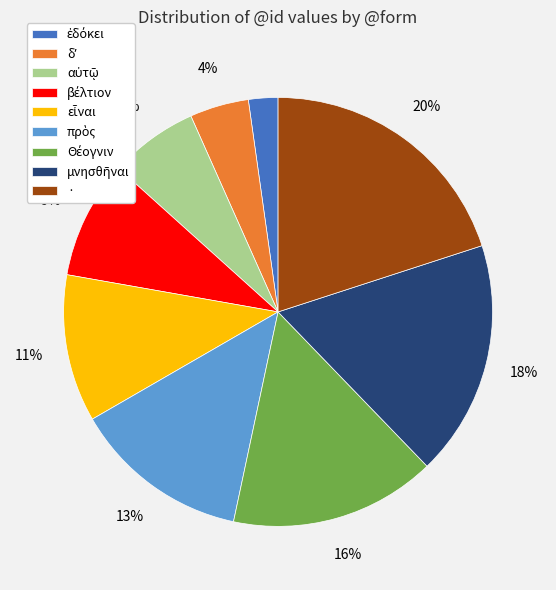

Is there a majority slice in this chart?

No